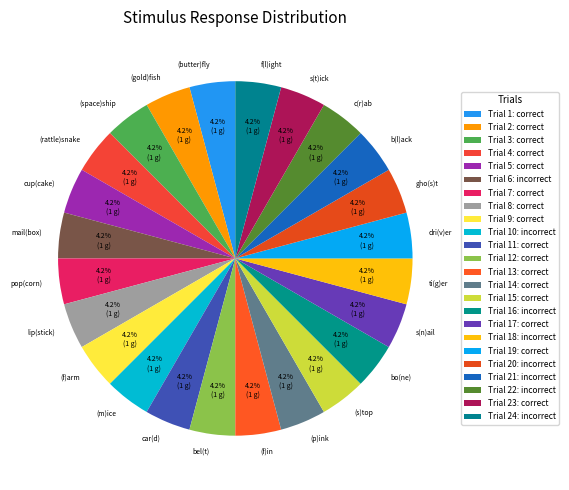

What is the smallest slice in the pie chart?

mail(box)